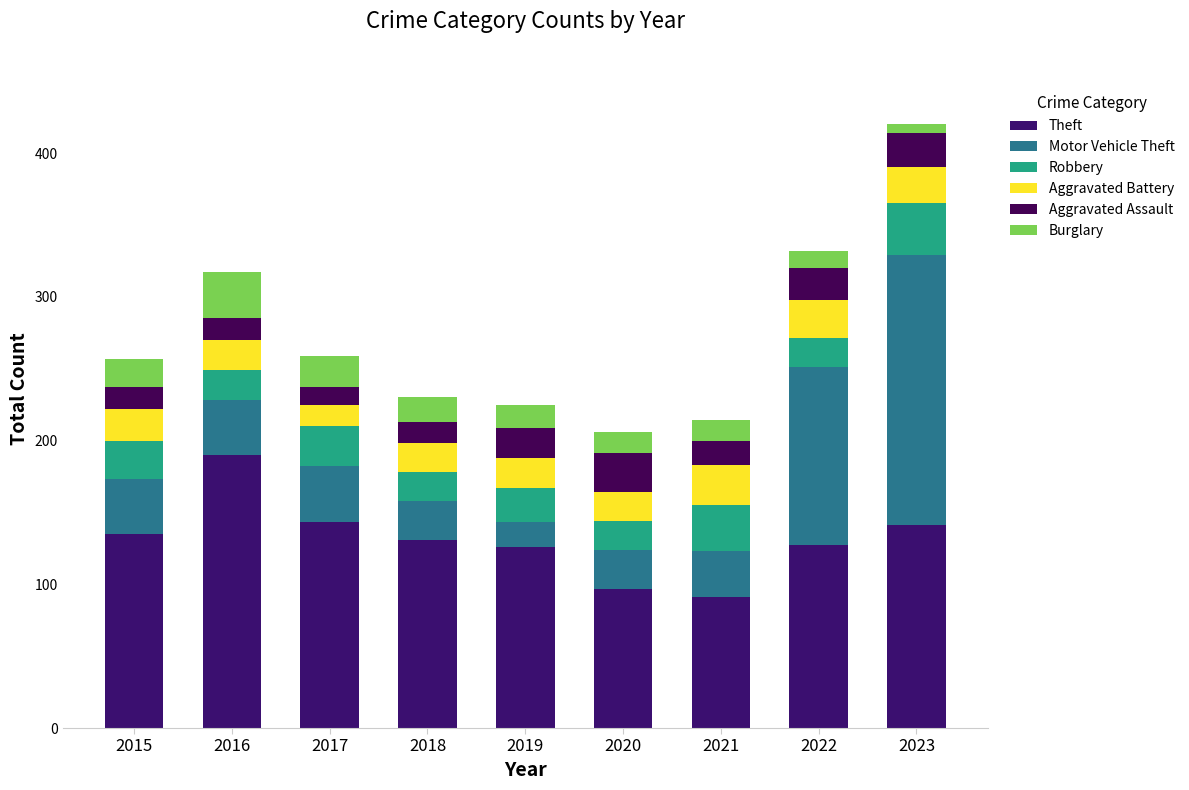

Which has a higher value, 2022 or 2023?

2023